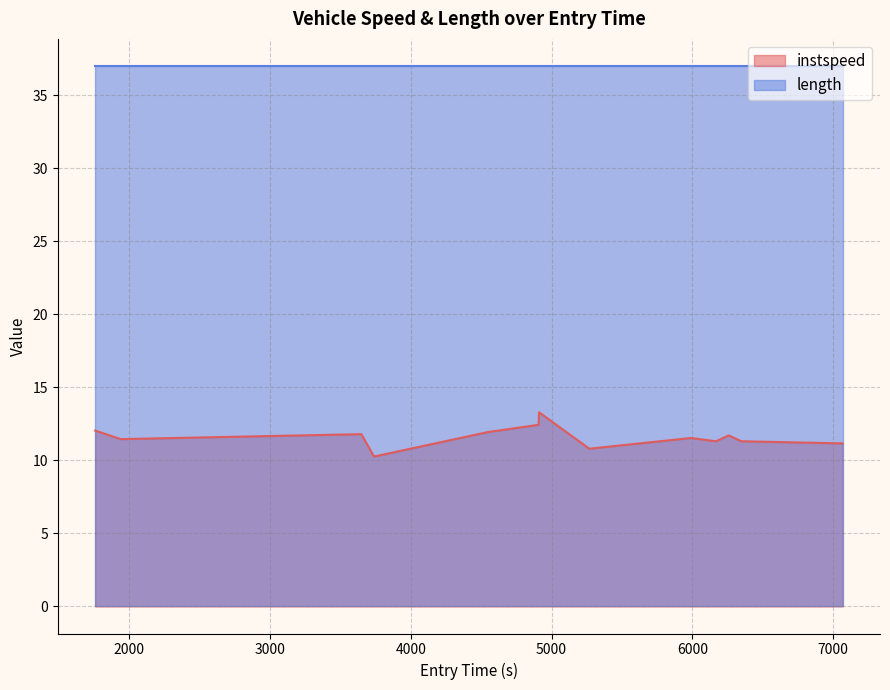

True or false: instspeed and length intersect in this chart.

False